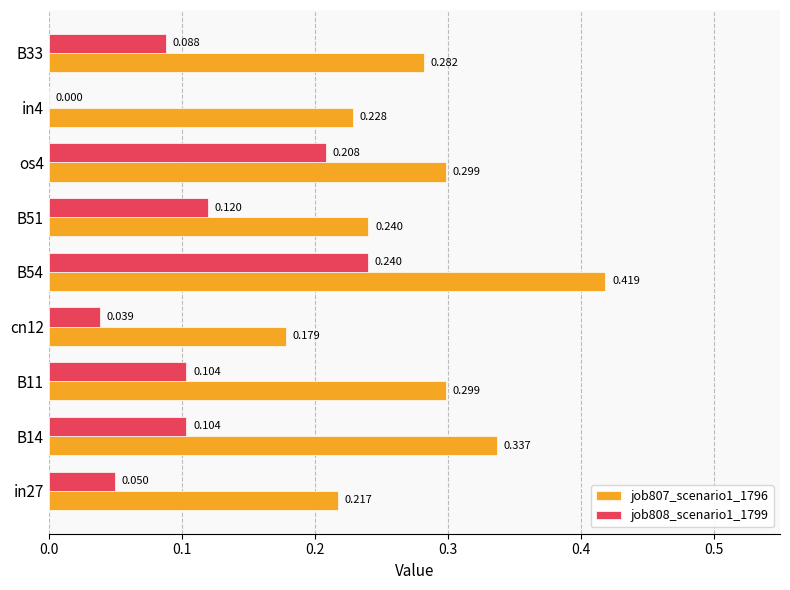

Is the value of job807_scenario1_1796 at B51 greater than the value of job808_scenario1_1799 at cn12?

Yes